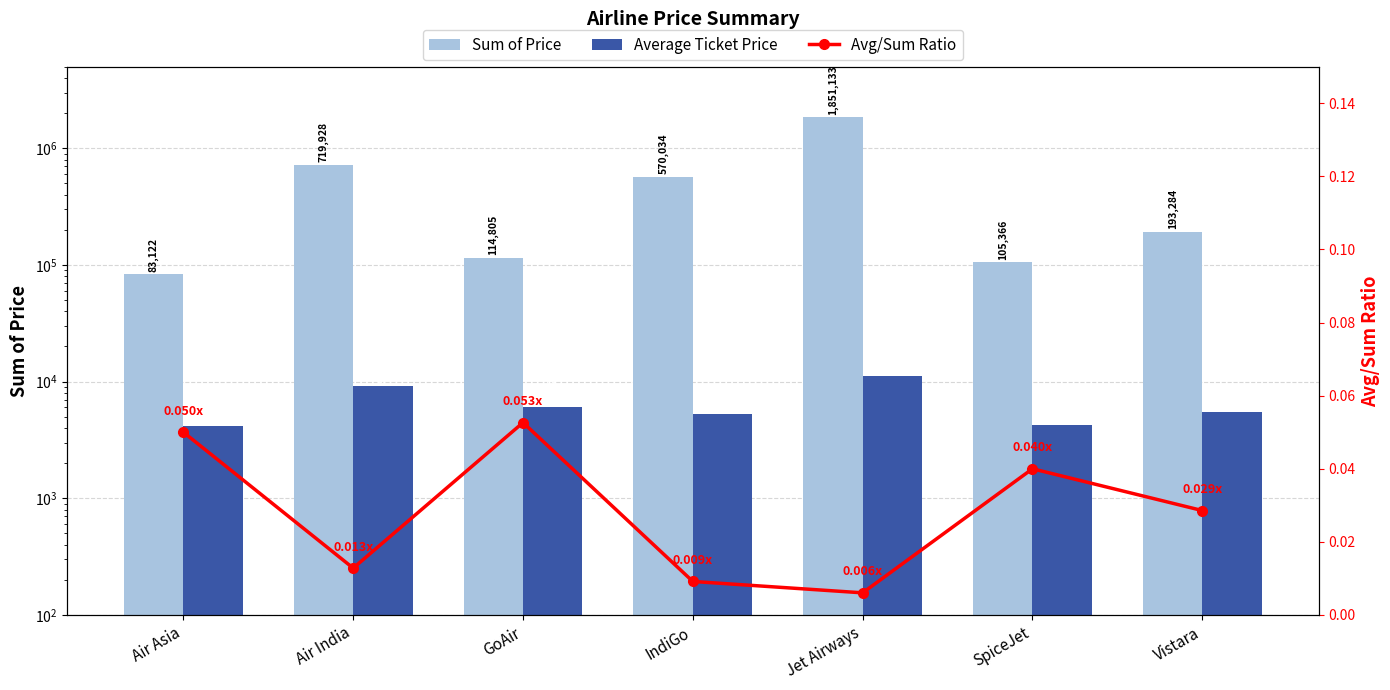

At which label does Average Ticket Price reach its peak?

Jet Airways